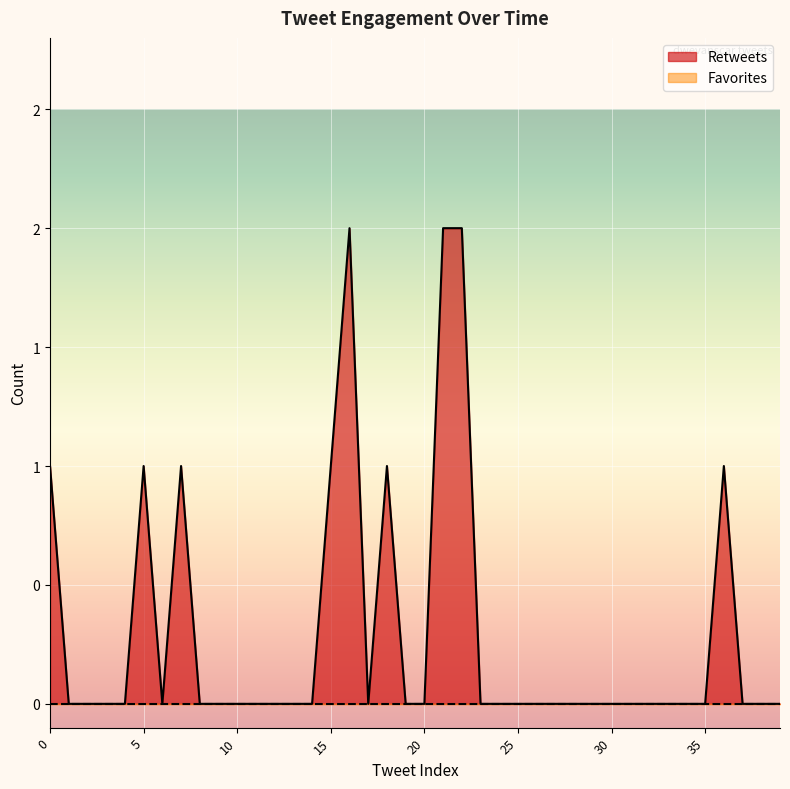

Where is the first local minimum?

6